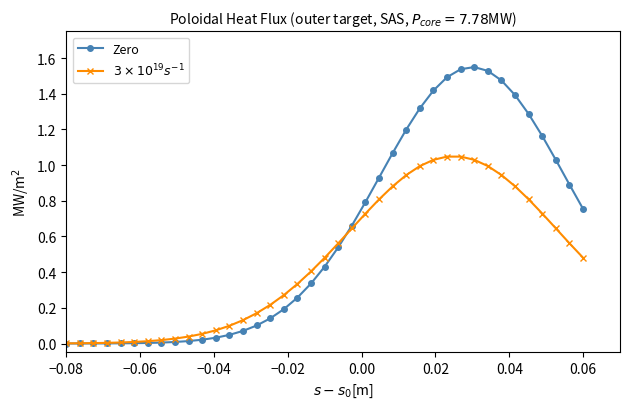

Does the chart display data point markers on the line(s)?

Yes